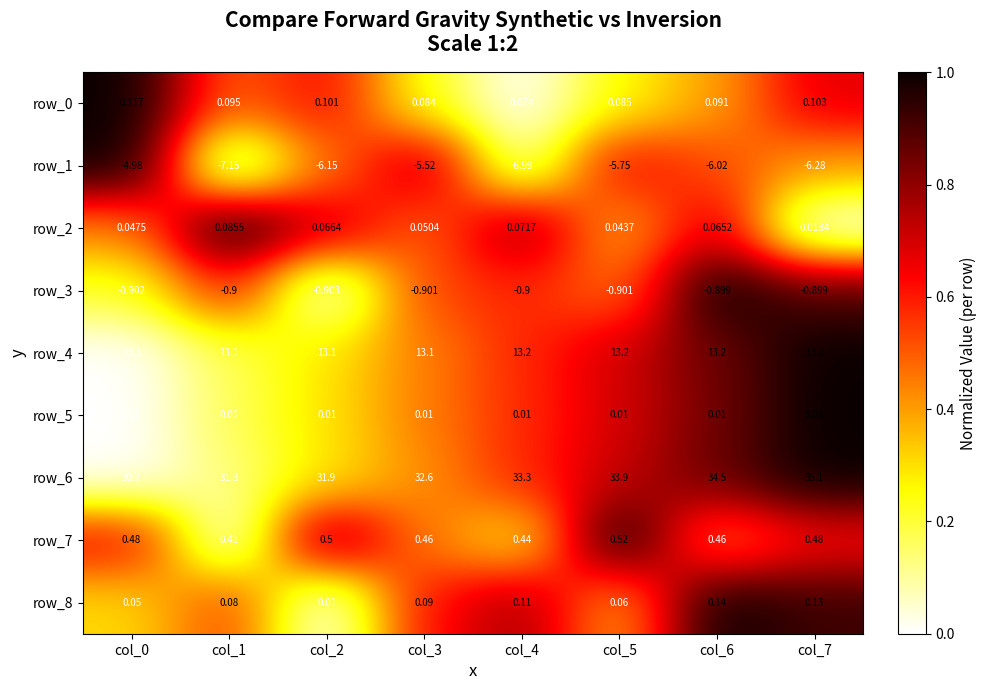

At which category is the sum across all series the highest?

col_7